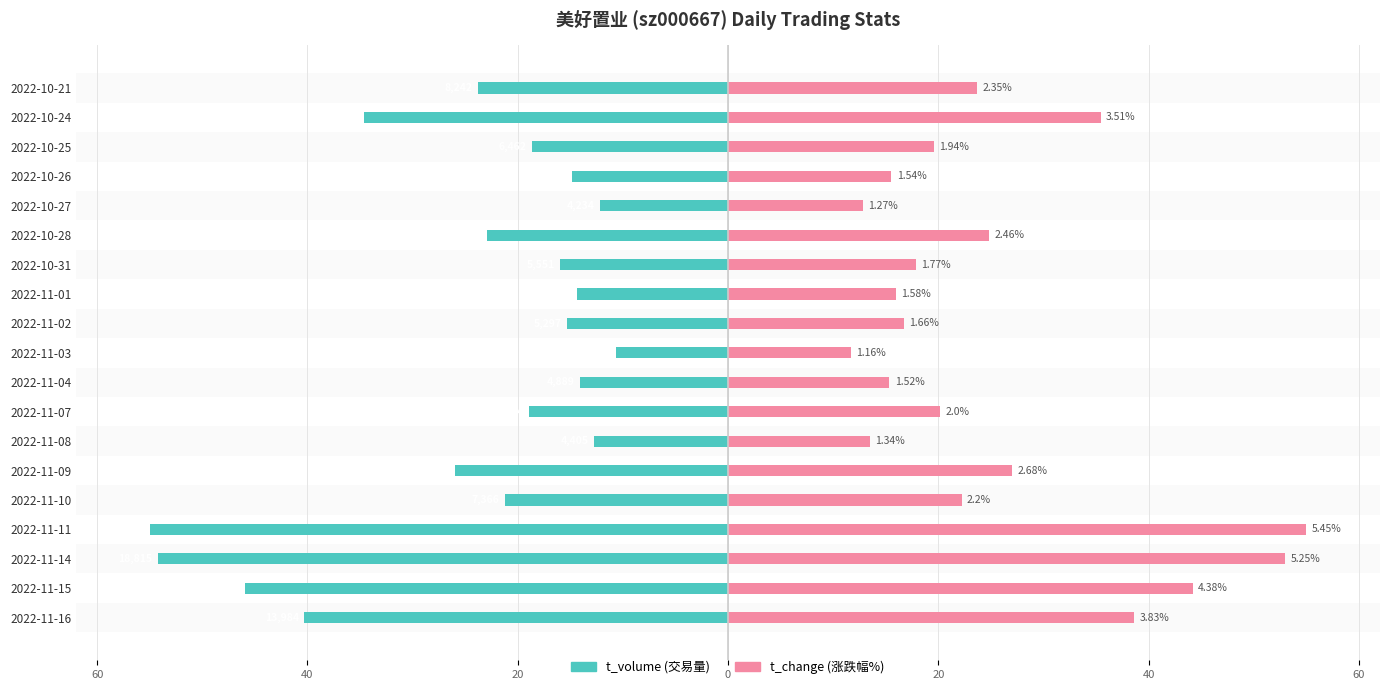

What is the difference between the maximum and minimum values in the t_change series?

43.3